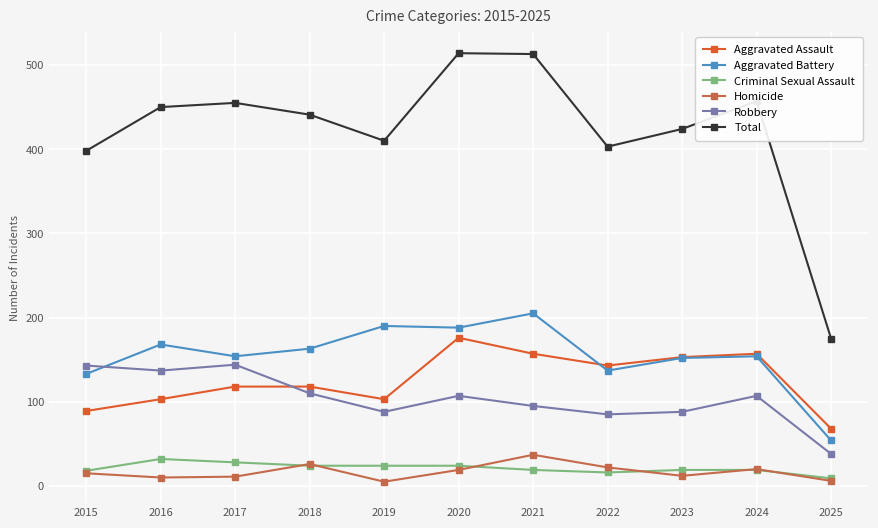

What is the difference between the Total values at 2021 and 2020?

1